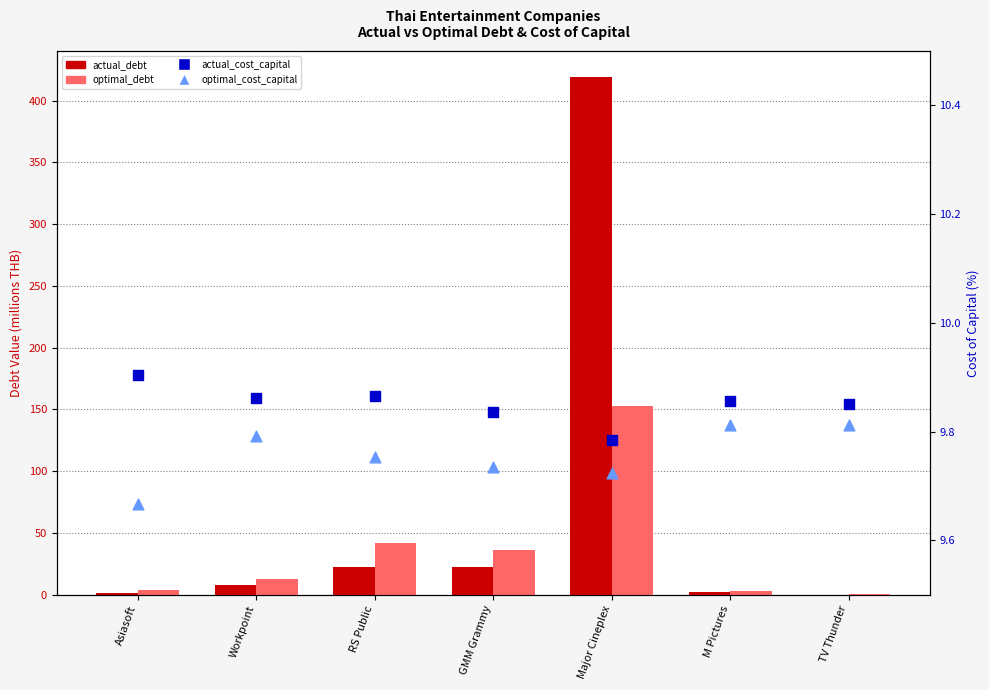

What is the total value across all series at RS Public?

84.1